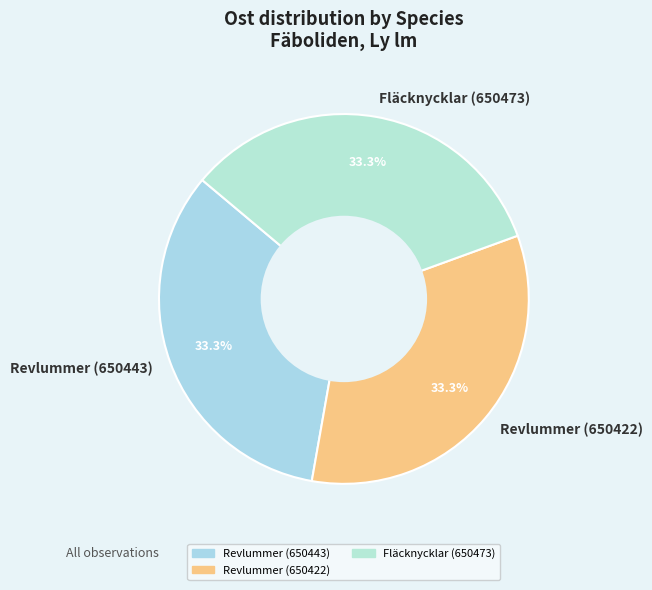

What is the ratio of the value at Revlummer (650443) to the value at Fläcknycklar (650473)?

1.0